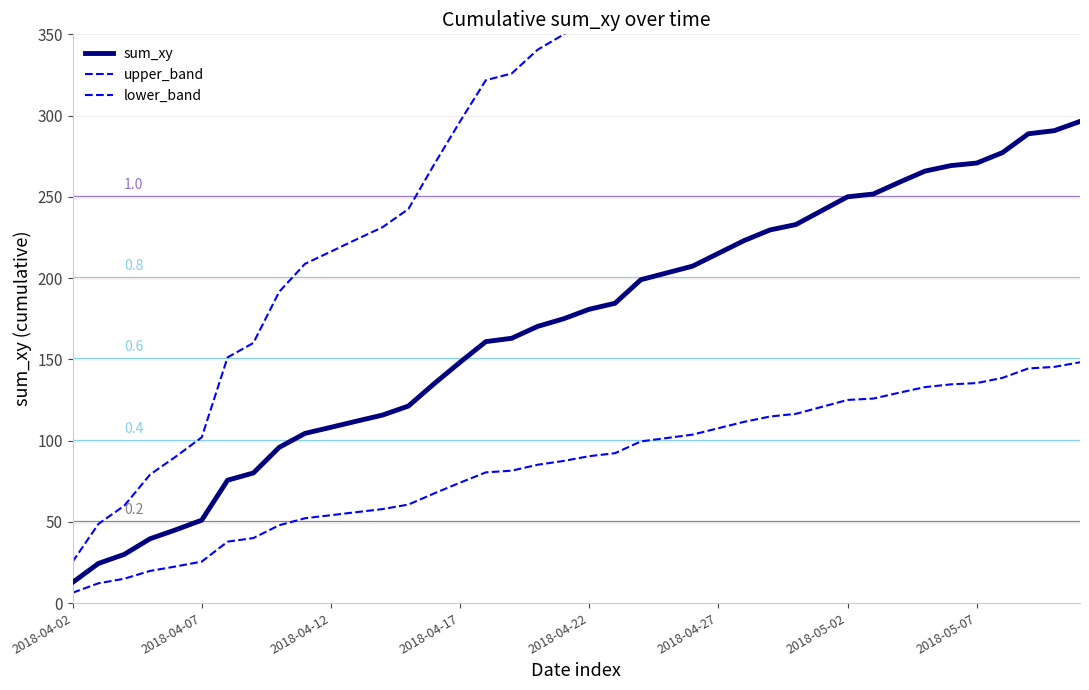

What is the minimum value shown in the chart?

12.7